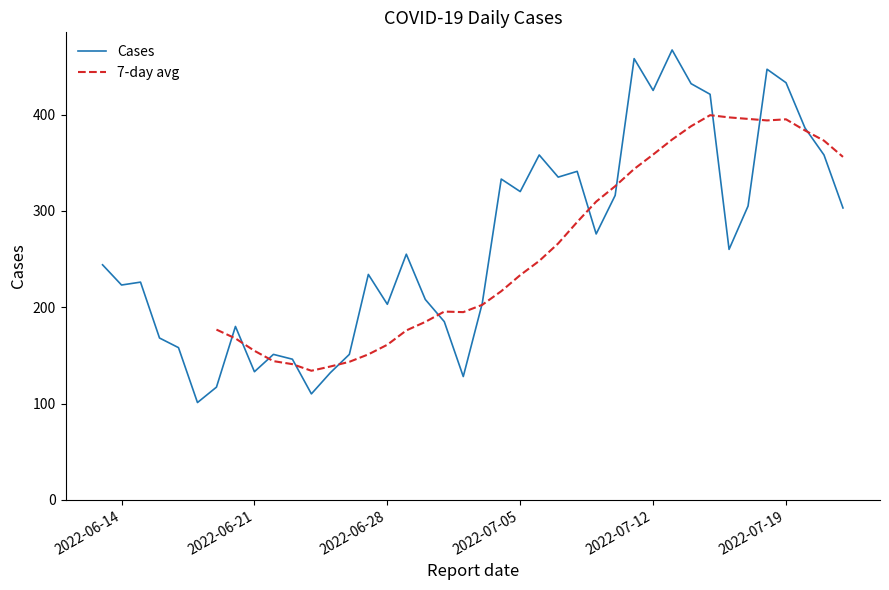

The value at 2022-06-15 is 226. True or false?

True